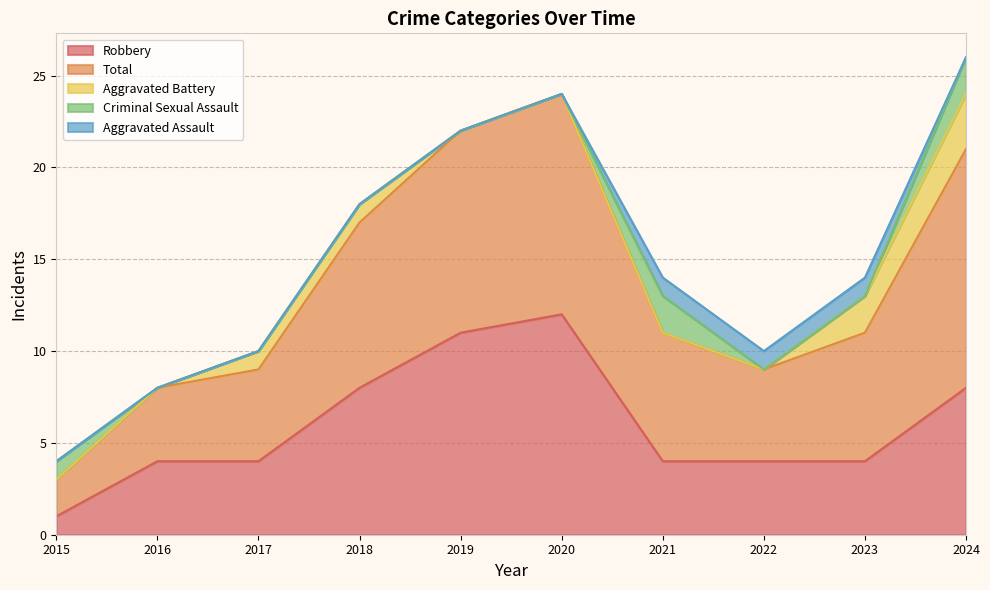

At which category does Total reach its first local valley?

2022